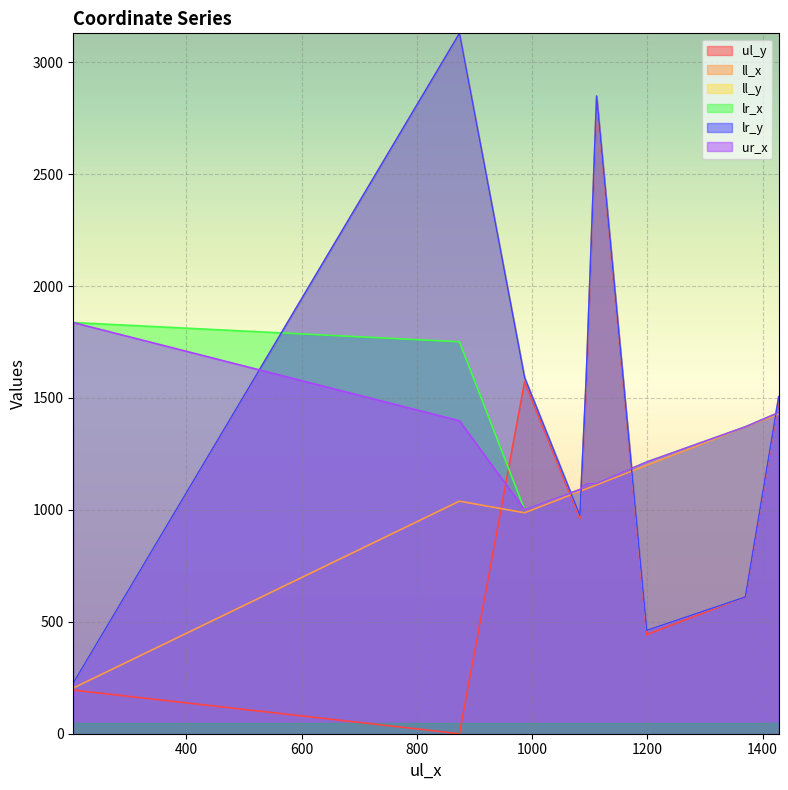

At which label does lr_y first exceed 1506?

874